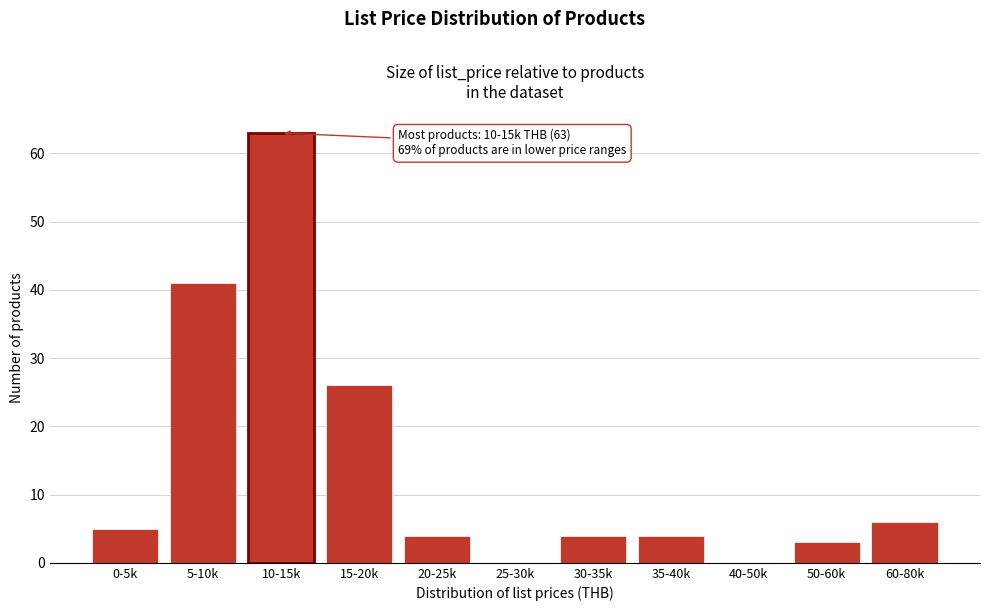

Reading right to left, what are all the values shown in this chart?

60-80k=6	50-60k=3	40-50k=0	35-40k=4	30-35k=4	25-30k=0	20-25k=4	15-20k=26	10-15k=63	5-10k=41	0-5k=5